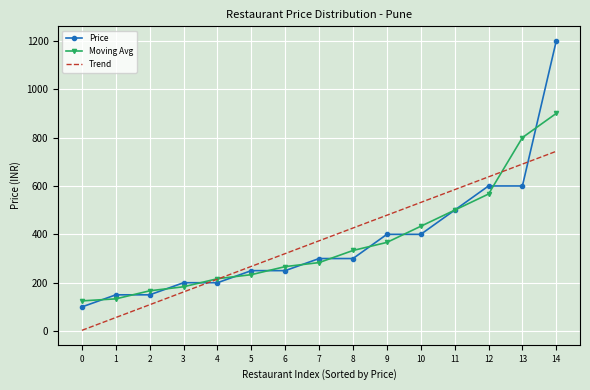

What is the difference between the highest and lowest values at 6?

70.5